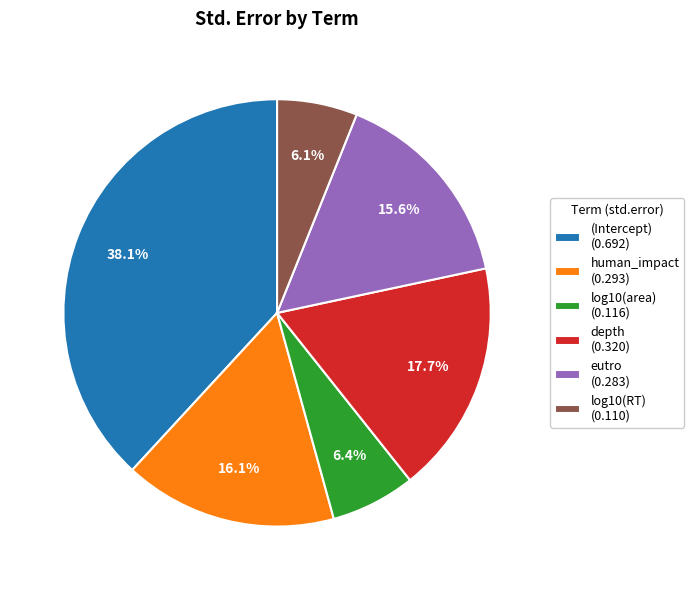

What percentage do log10(RT) and human_impact together represent?

22.2%